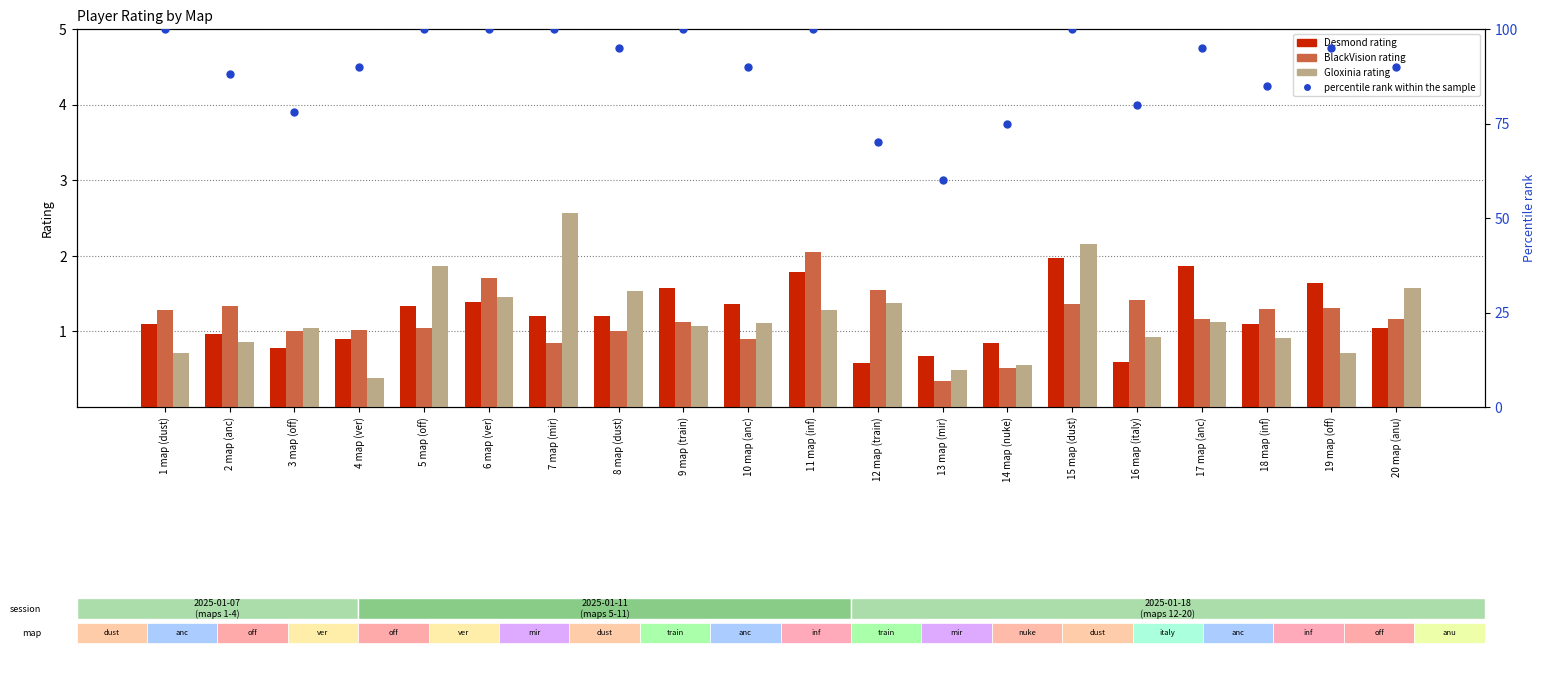

Which series reaches the maximum Y coordinate?

percentile rank within the sample